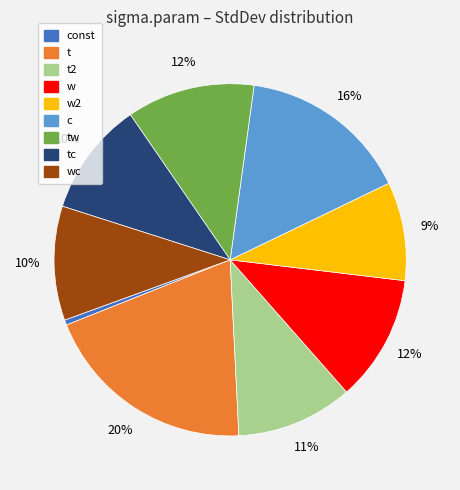

To the nearest percent, what is the average slice percentage?

11%